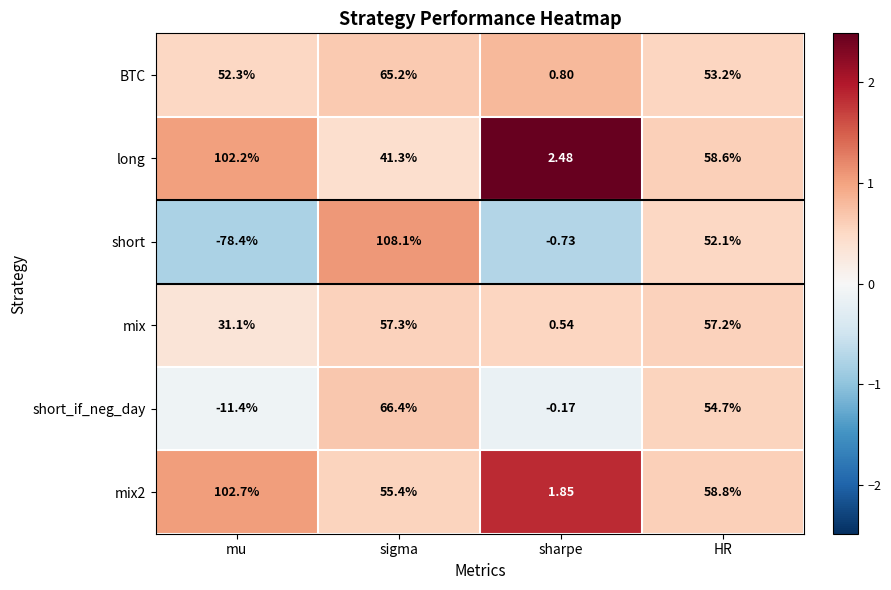

At which category is the sum across all series the highest?

sigma